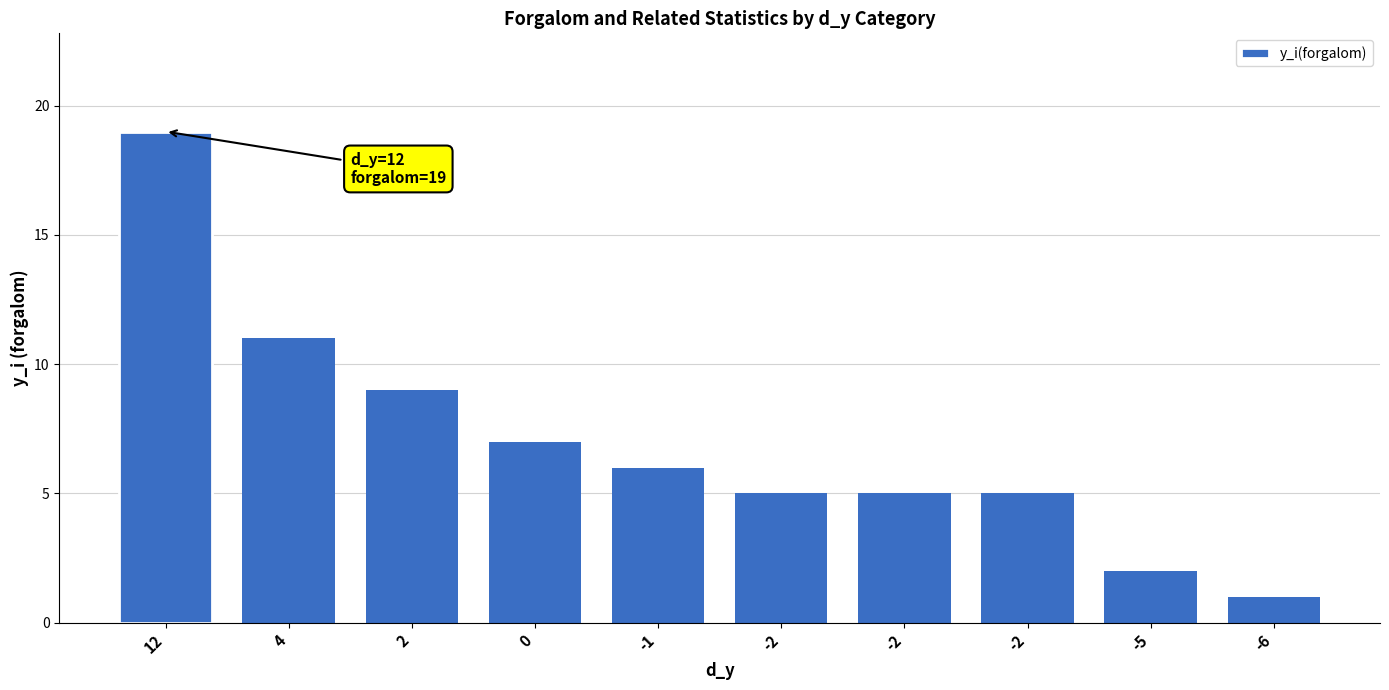

Between 4 and 12, which is larger?

12